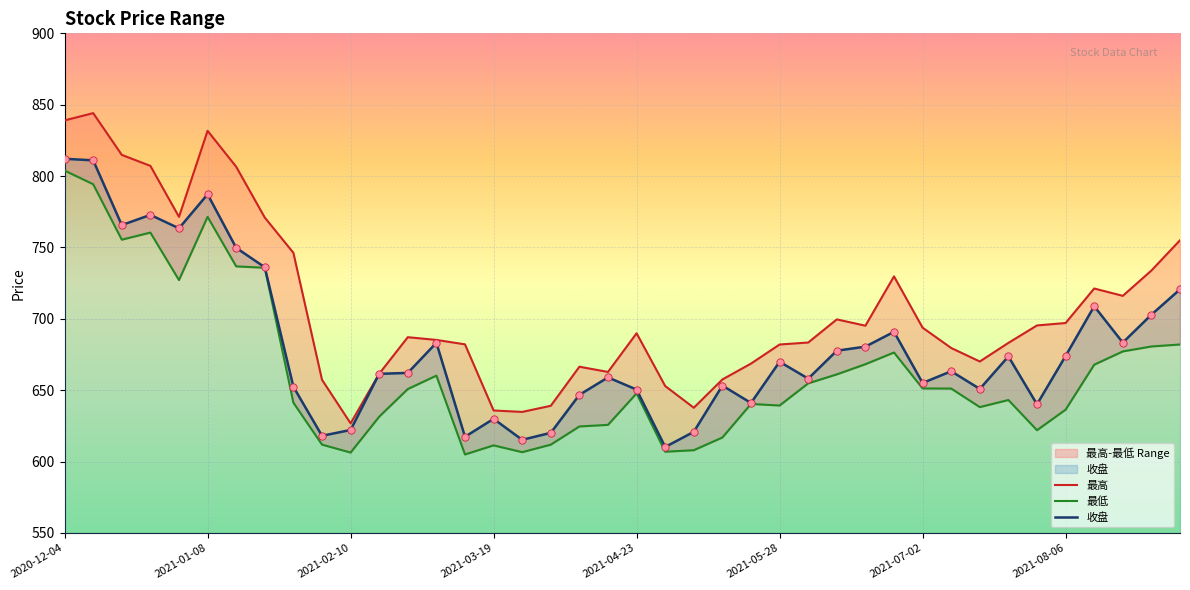

Which series has the largest total across all categories?

最高